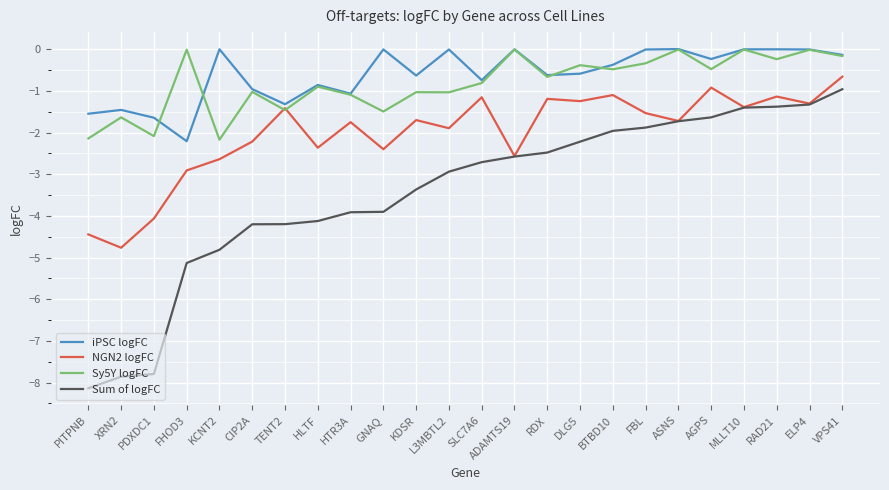

What position from the left is PDXDC1?

3